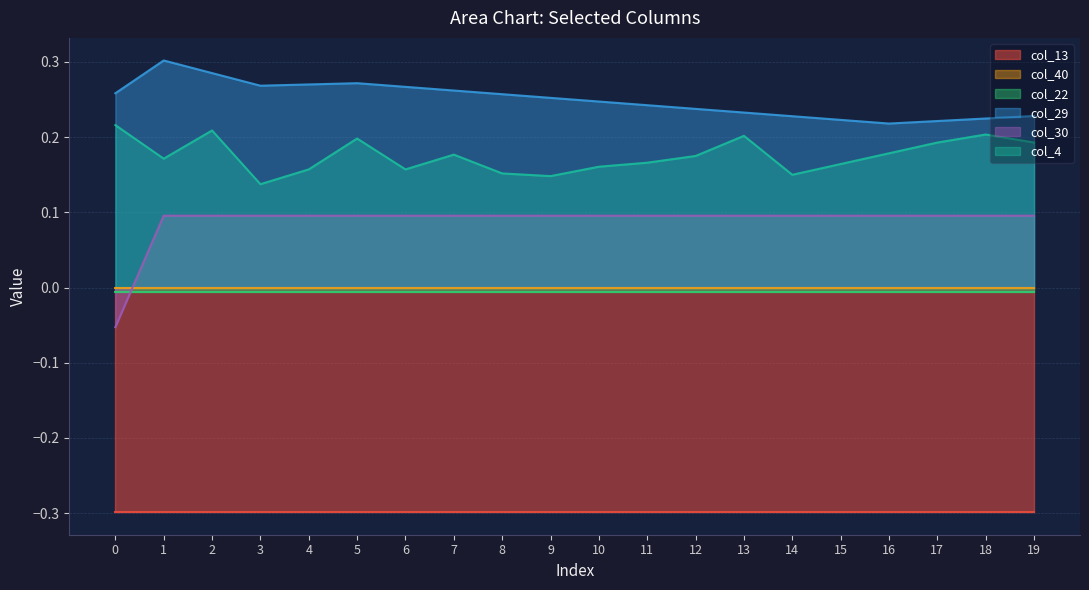

Which series has the largest total across all categories?

col_29